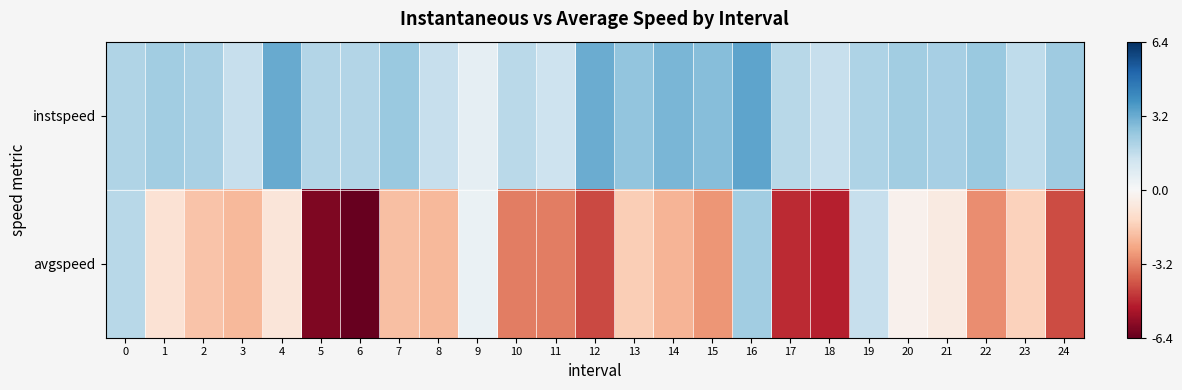

Between 14 and 24, which series saw the biggest shift?

avgspeed